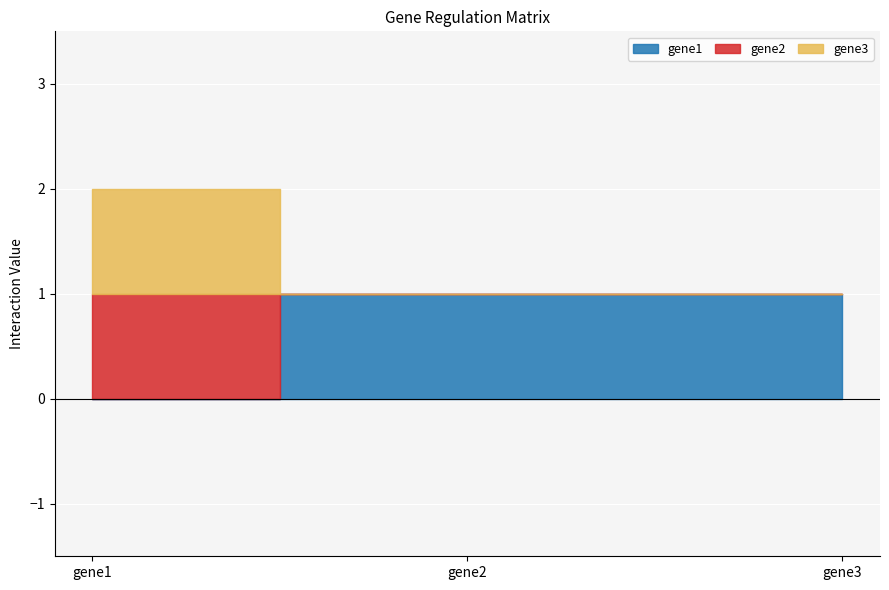

How many values in gene1 are above zero?

2